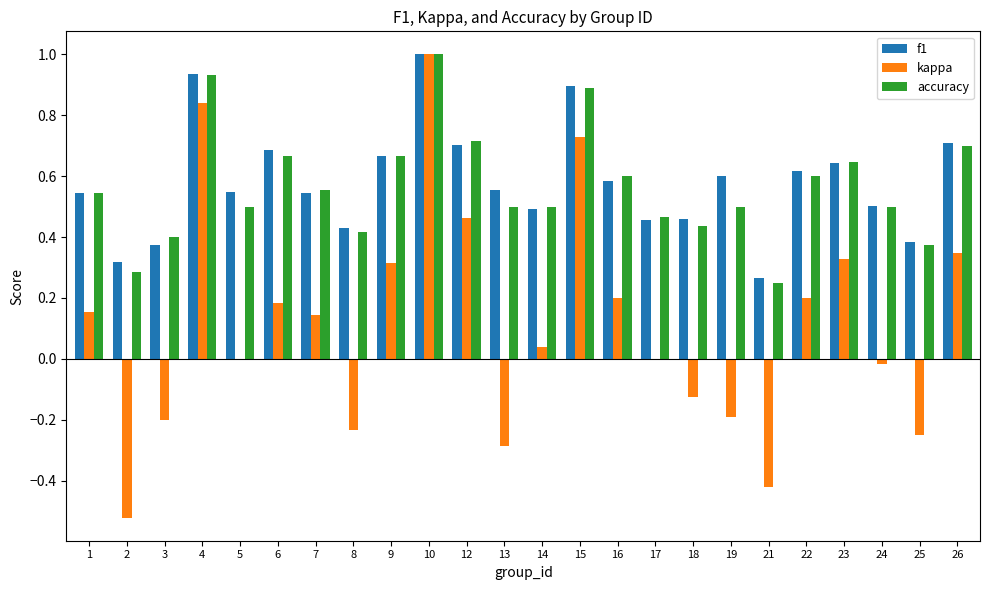

Is it true that accuracy equals 0.1 at 8?

False